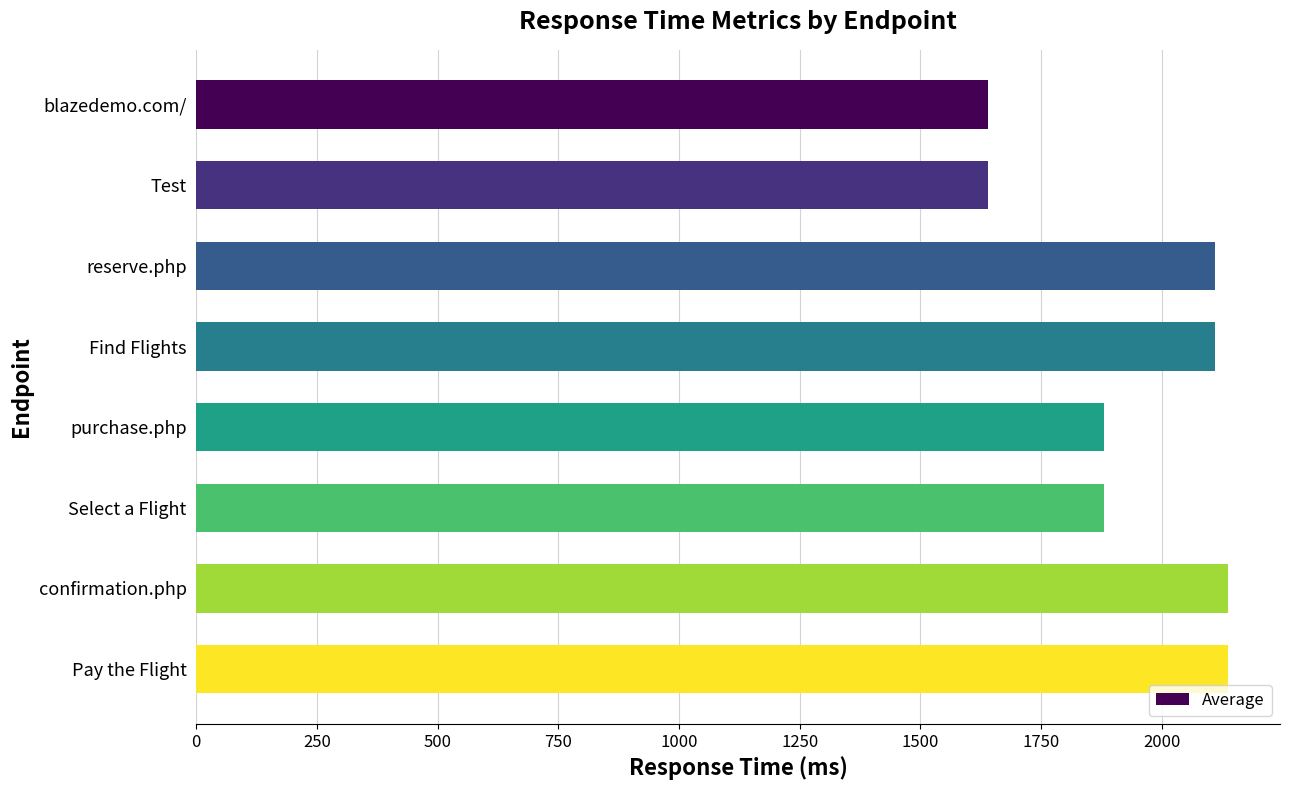

Are the bars grouped side by side (vs. stacked)?

No